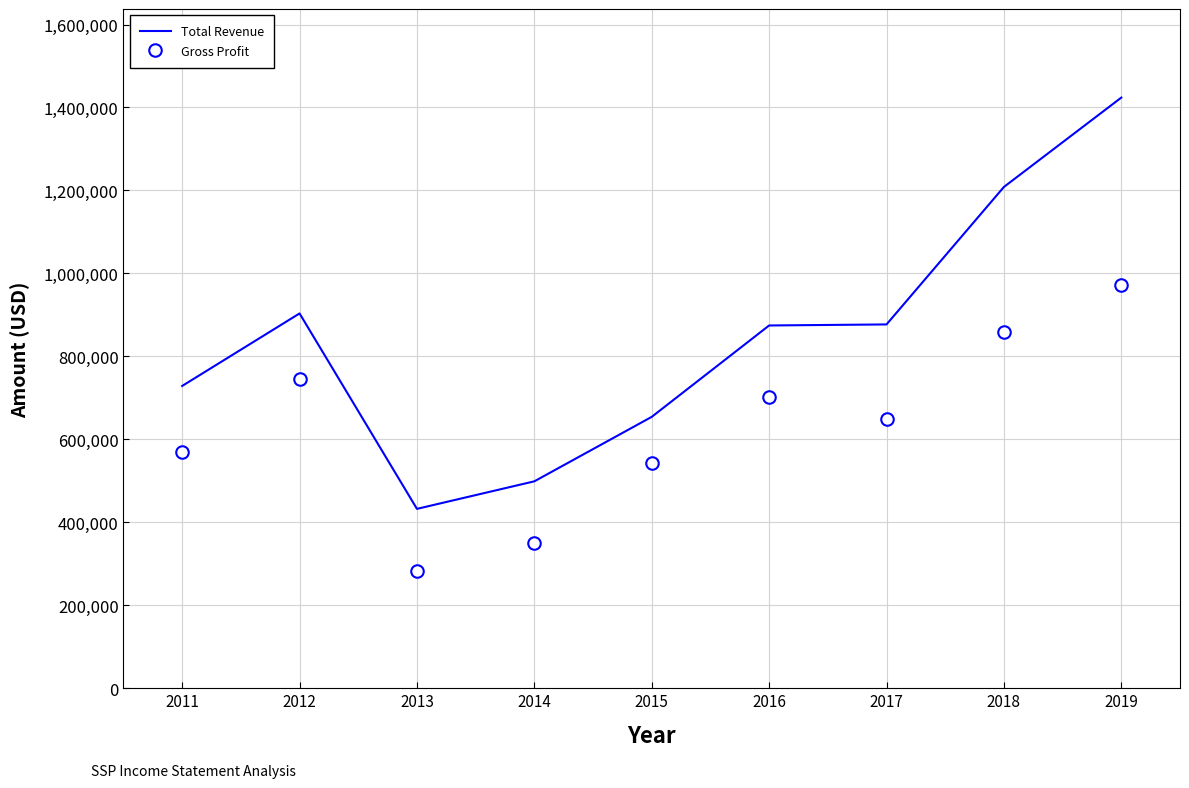

What is the difference between the Total Revenue values at 2019 and 2017?

546800